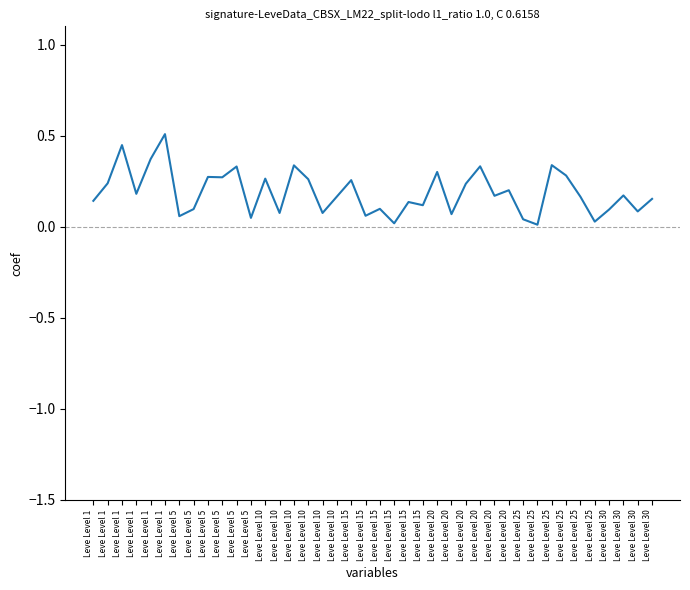

How many distinct data groups are displayed?

1